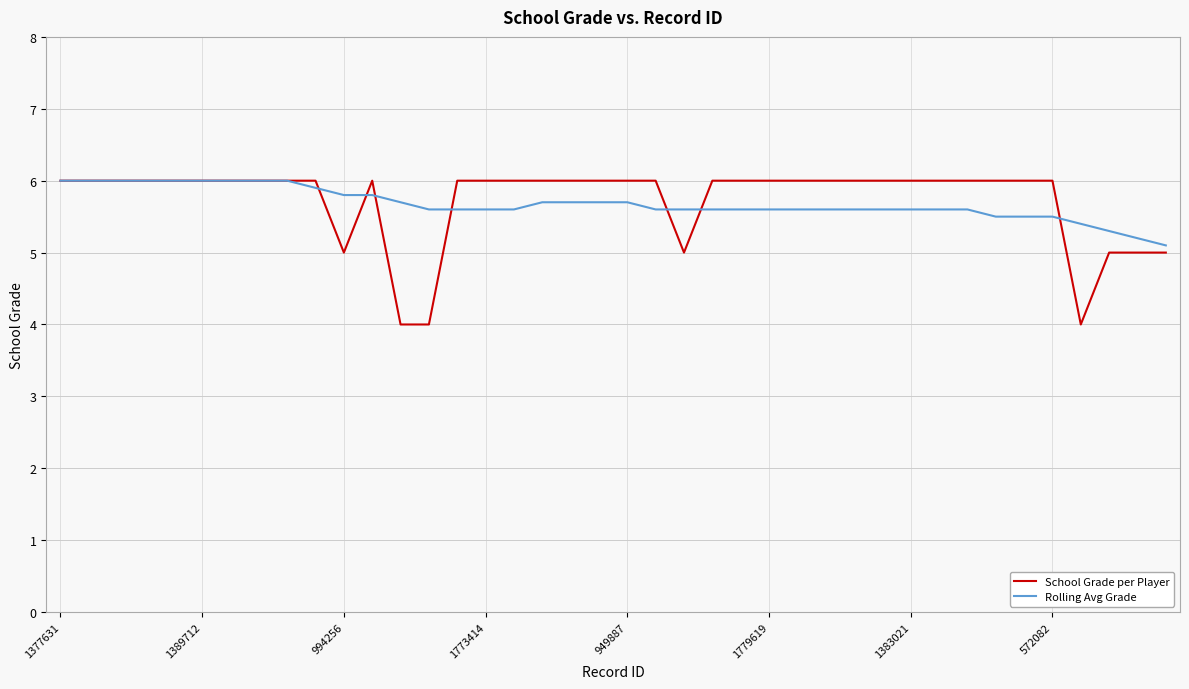

What is the highest value of the Rolling Avg Grade series?

6.0